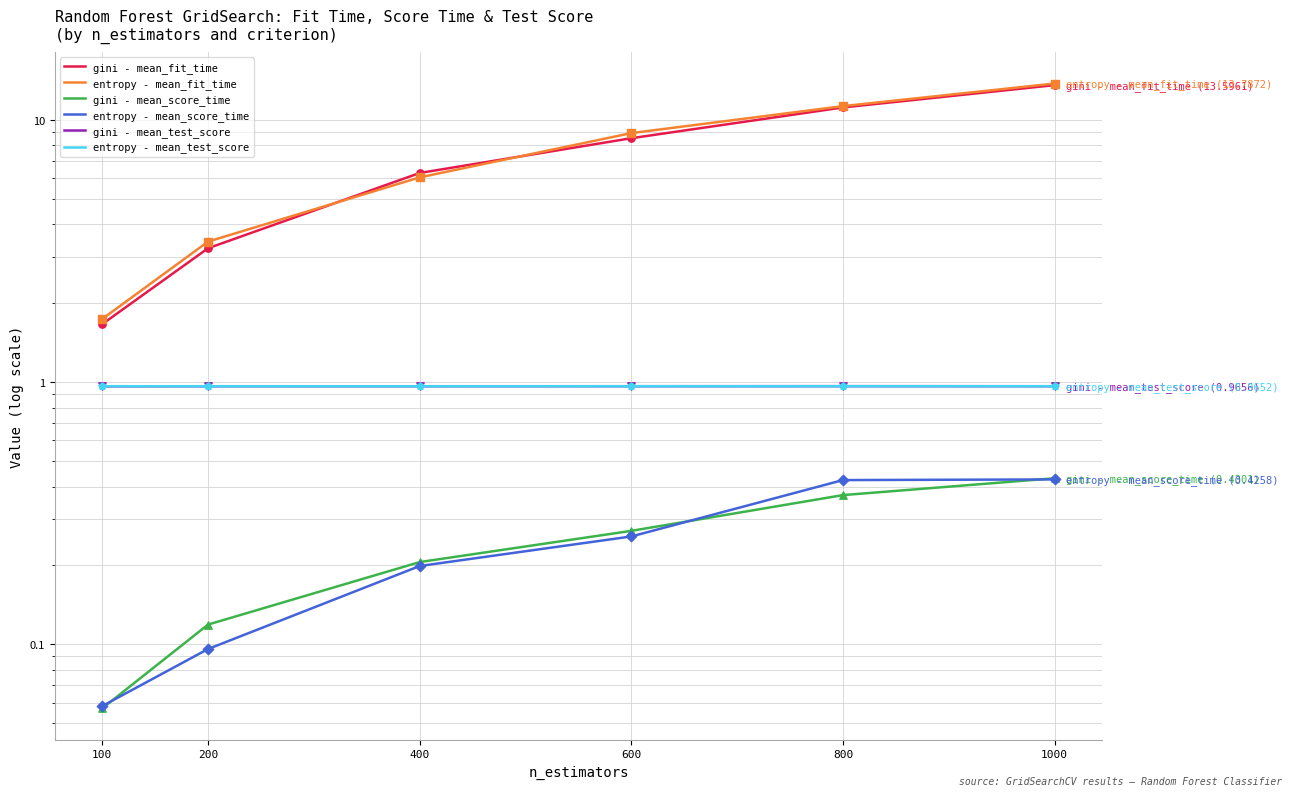

At how many categories does at least one series exceed 0?

6